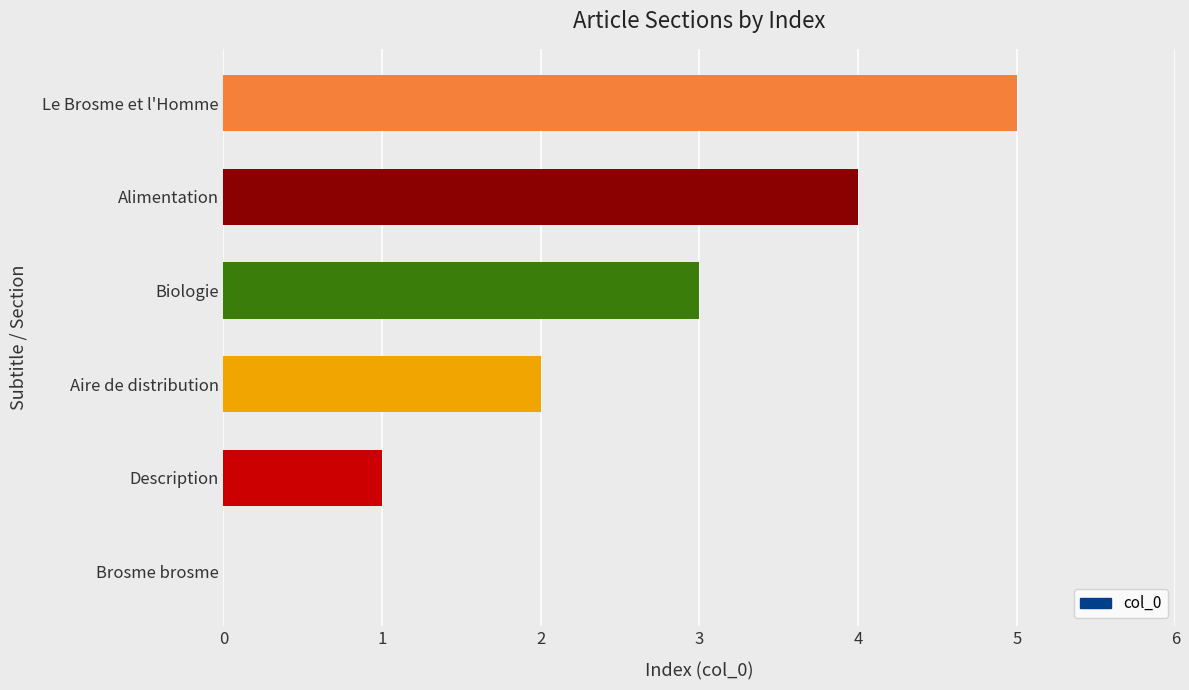

The chart shows a value of 4 at Biologie. True or false?

False